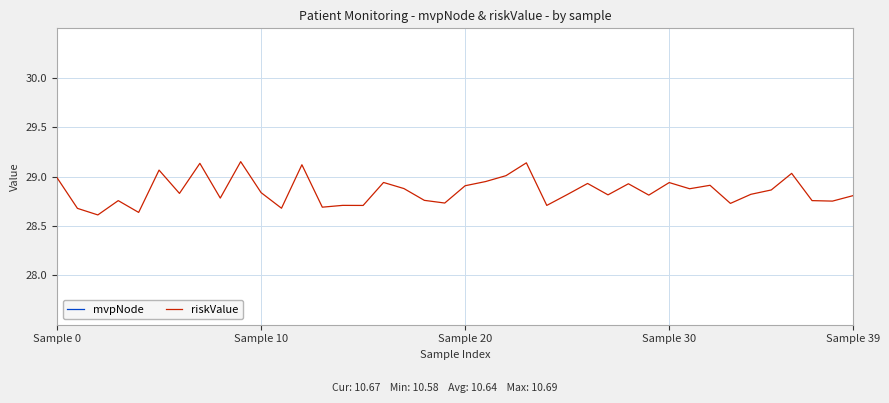

The riskValue series shows 11.6 at 12. True or false?

False